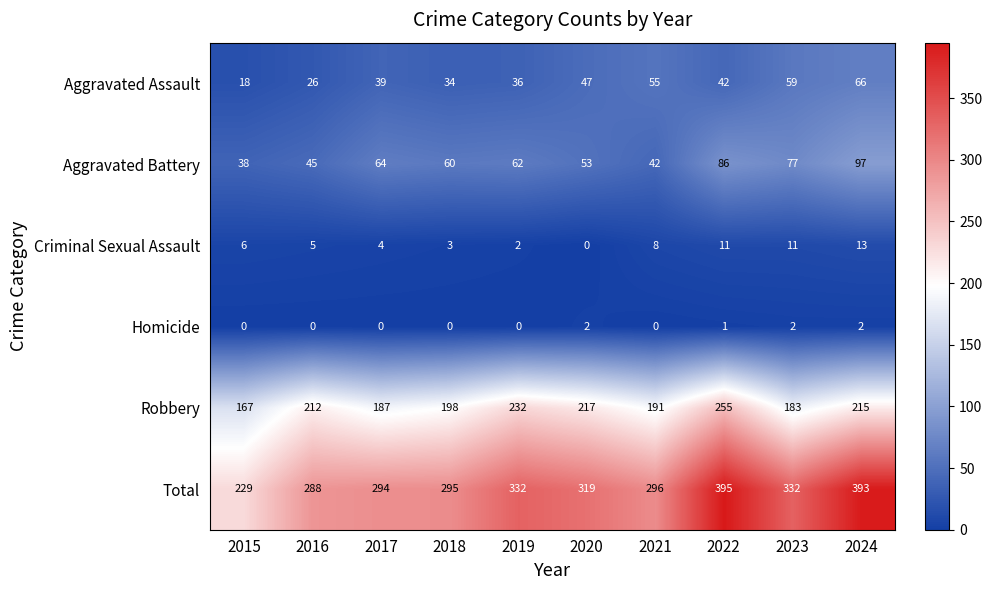

How many series are shown in this chart?

6